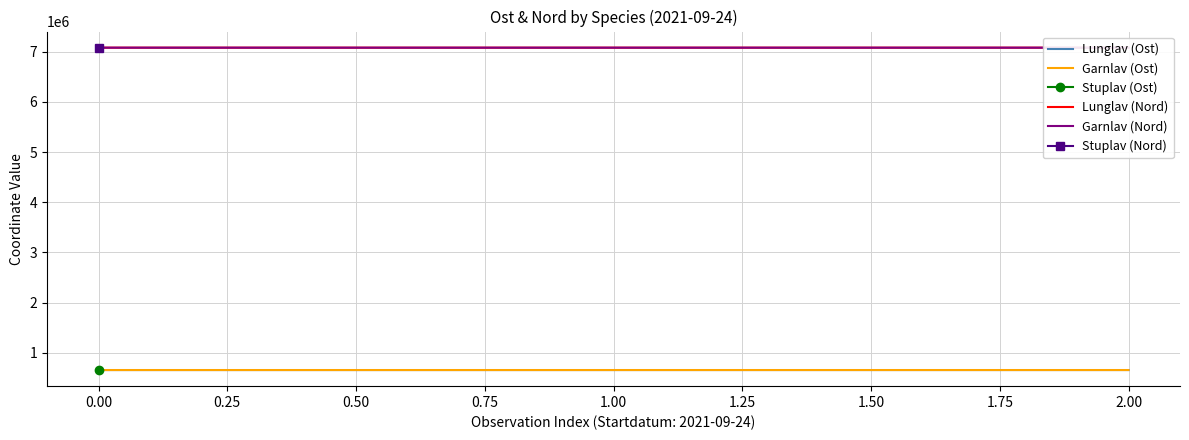

What is the highest value of the Lunglav (Ost) series?

656241.2